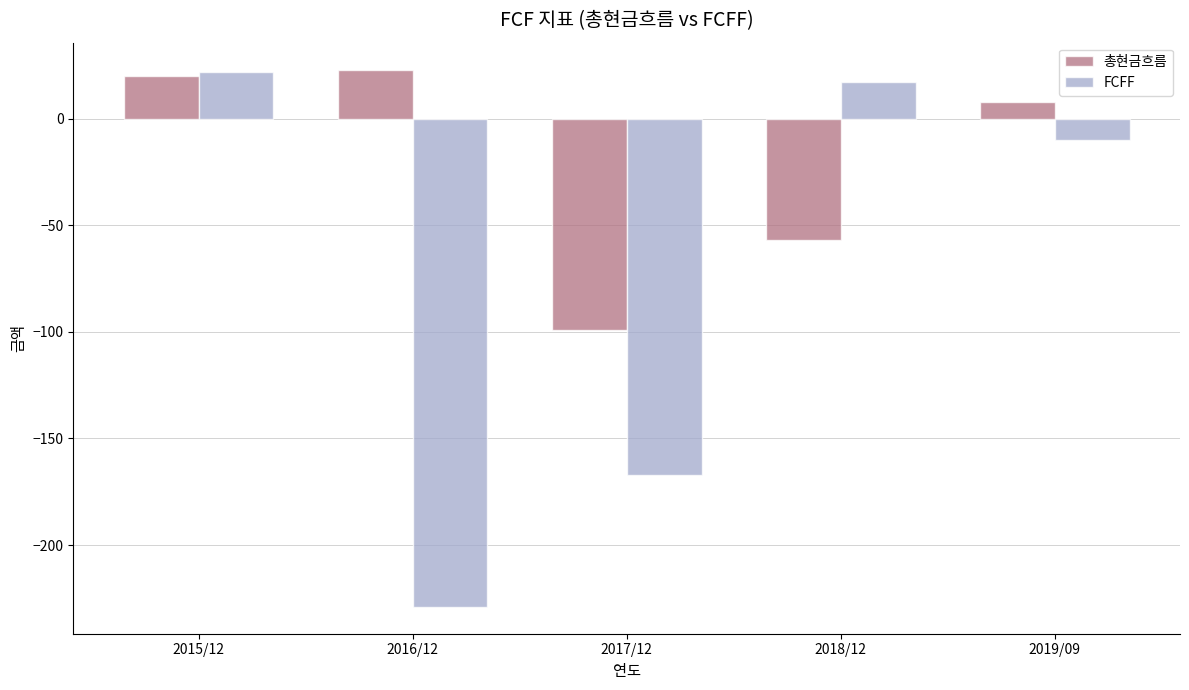

What are all the series names shown in the legend?

총현금흐름, FCFF